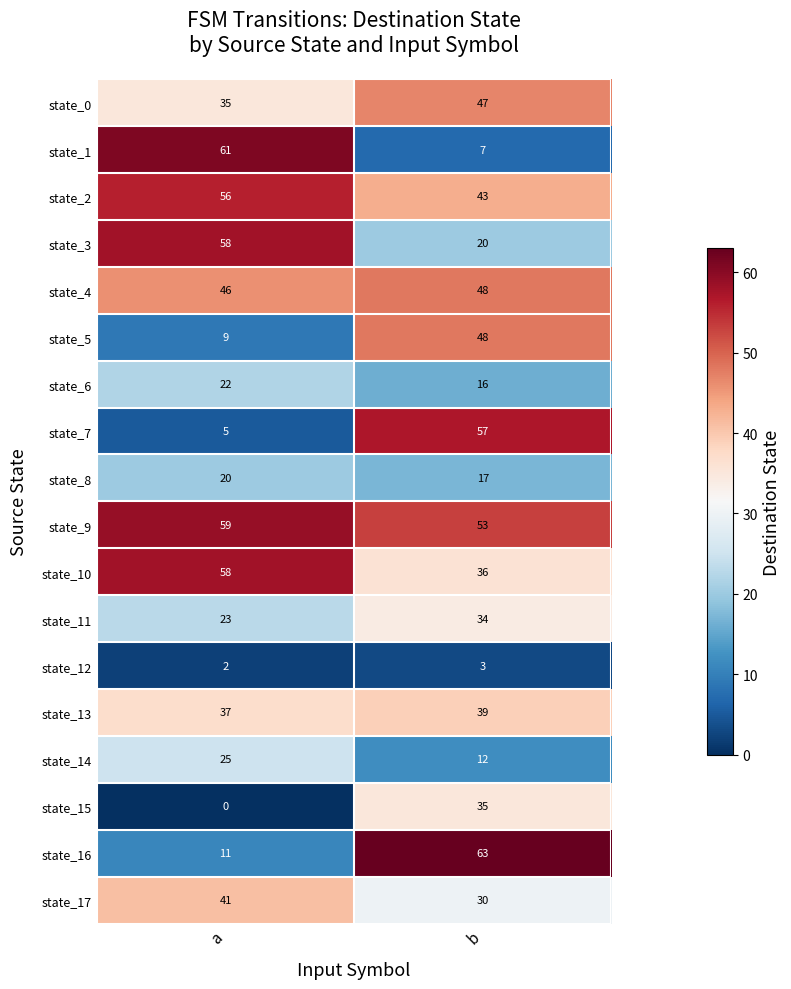

What is the maximum value shown in the chart?

63